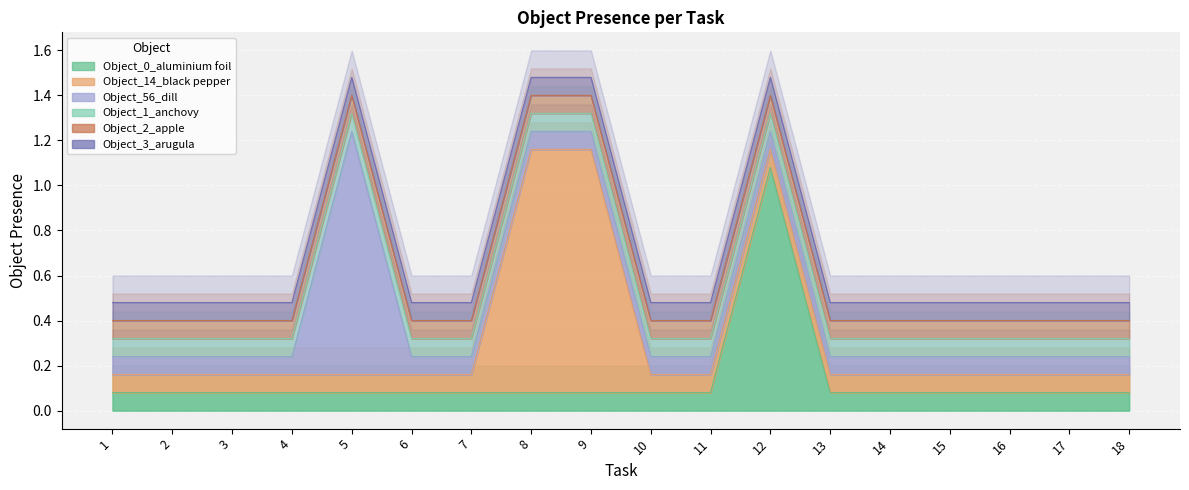

True or false: Object_3_arugula and Object_0_aluminium foil cross at least once.

False